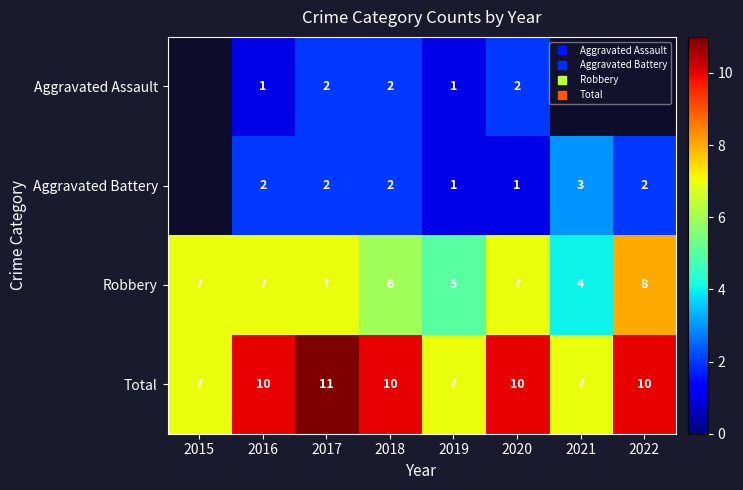

At which category is the sum across all series the highest?

2017